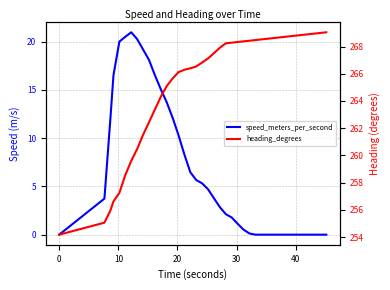

Which series has the largest range (max minus min)?

speed_meters_per_second